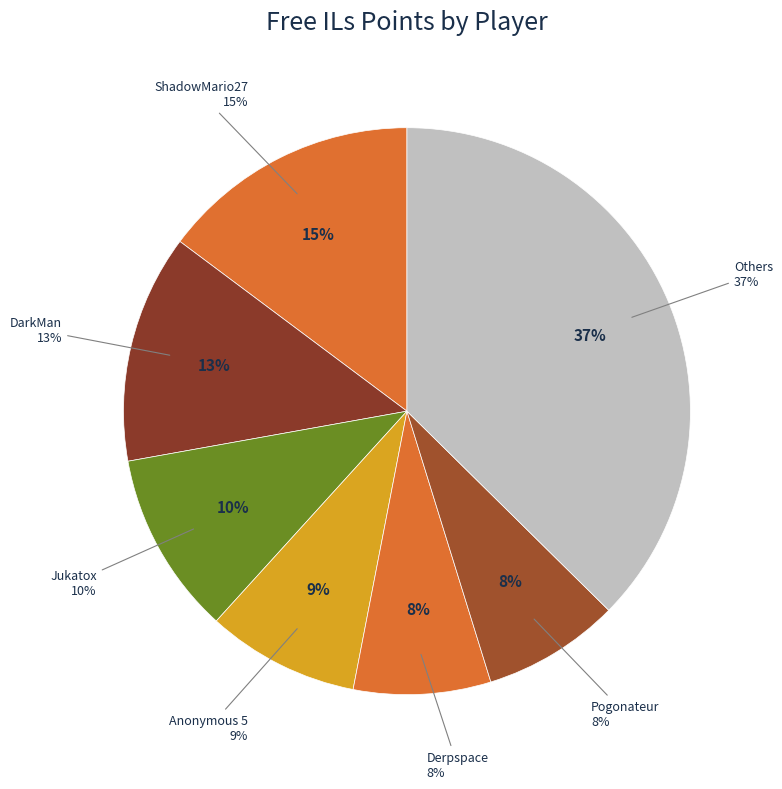

The frededish slice represents 9% of the pie. True or false?

False